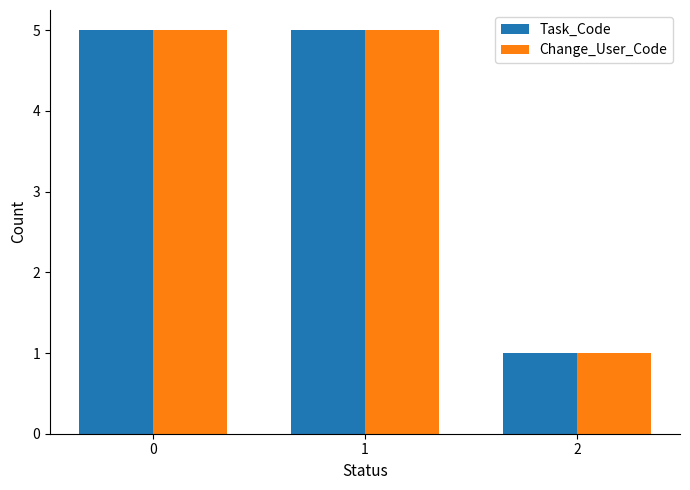

The value of Change_User_Code at 0 is 5. True or false?

True